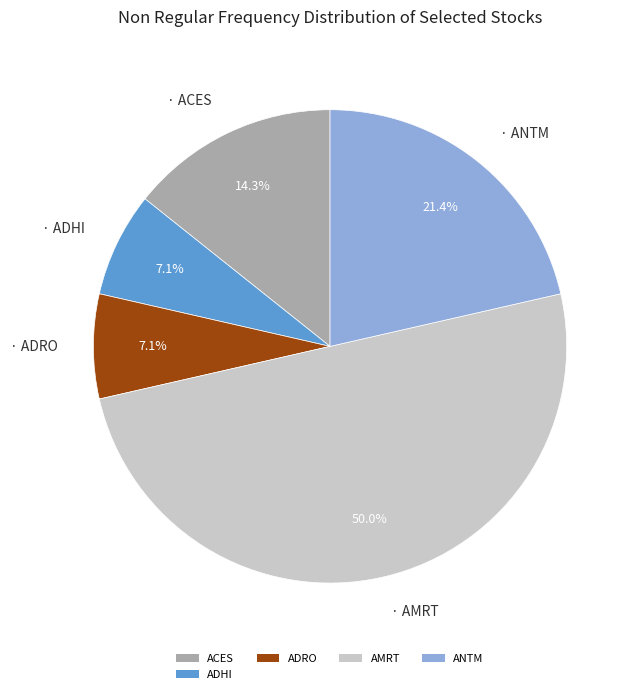

Which category has the biggest portion of the pie?

AMRT